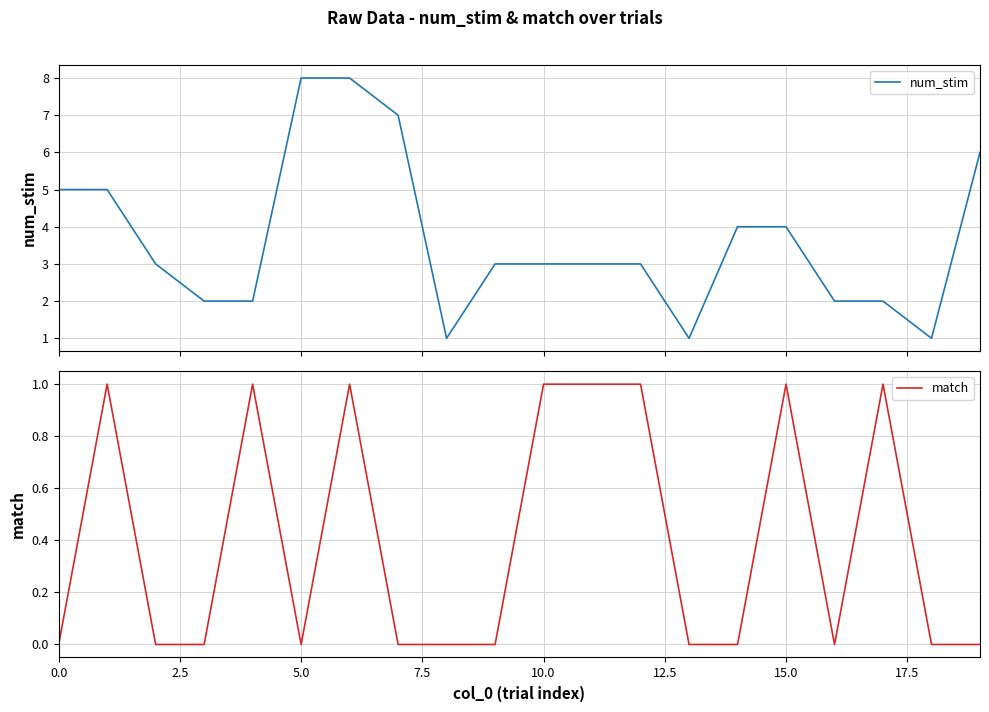

List the series in order of their overall mean, lowest first.

match, num_stim